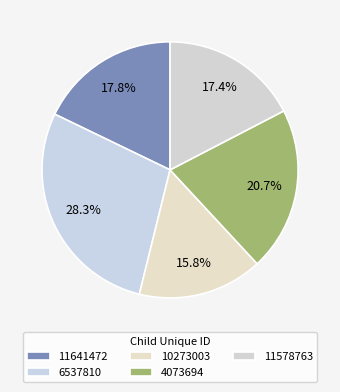

Which category has the biggest portion of the pie?

6537810